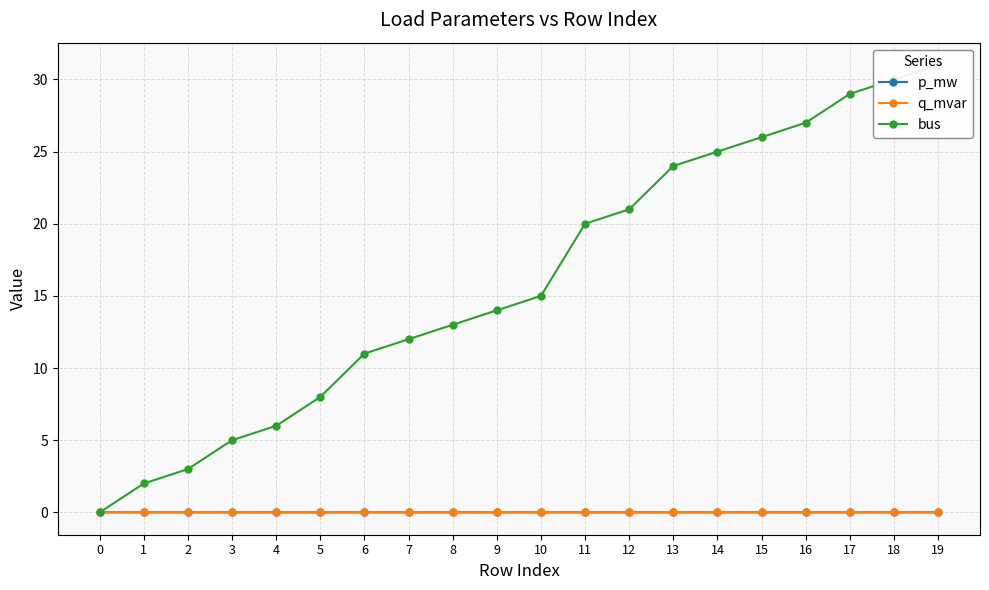

Reading left to right, transcribe all the data shown in this chart.

p_mw: 0=0.0	1=0.0	2=0.0	3=0.0	4=0.0	5=0.0	6=0.0	7=0.0	8=0.0	9=0.0	10=0.0	11=0.0	12=0.0	13=0.0	14=0.0	15=0.0	16=0.0	17=0.0	18=0.0	19=0.0
q_mvar: 0=0.0	1=0.0	2=0.0	3=0.0	4=0.0	5=0.0	6=0.0	7=0.0	8=0.0	9=0.0	10=0.0	11=0.0	12=0.0	13=0.0	14=0.0	15=0.0	16=0.0	17=0.0	18=0.0	19=0.0
bus: 0=0.0	1=2.0	2=3.0	3=5.0	4=6.0	5=8.0	6=11.0	7=12.0	8=13.0	9=14.0	10=15.0	11=20.0	12=21.0	13=24.0	14=25.0	15=26.0	16=27.0	17=29.0	18=30.0	19=31.0